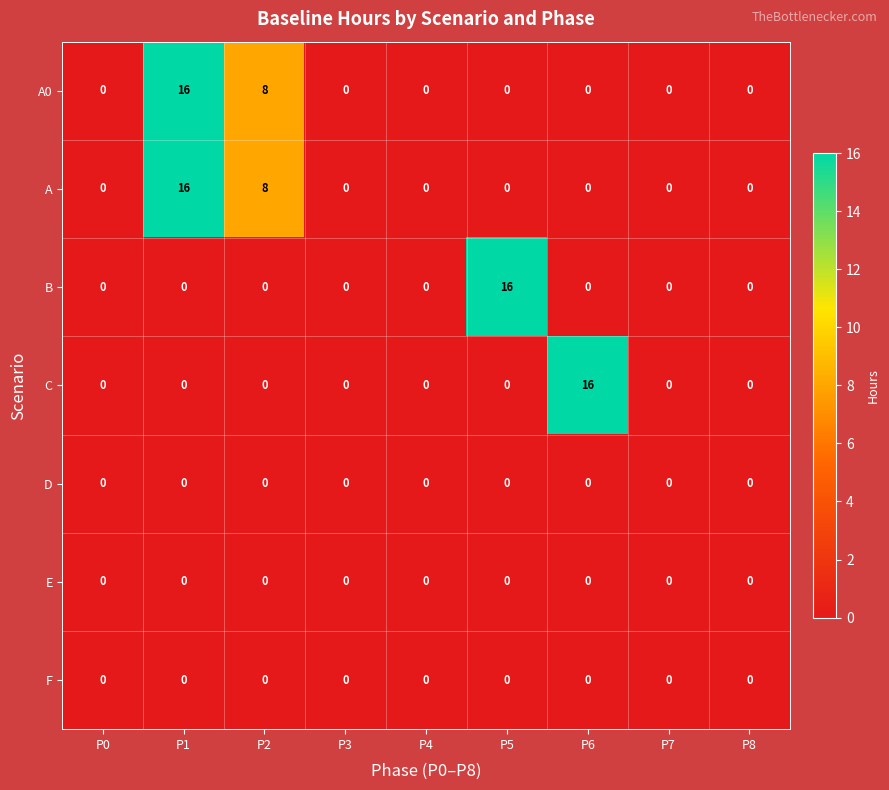

What is the spread (max minus min) of values at P5?

16